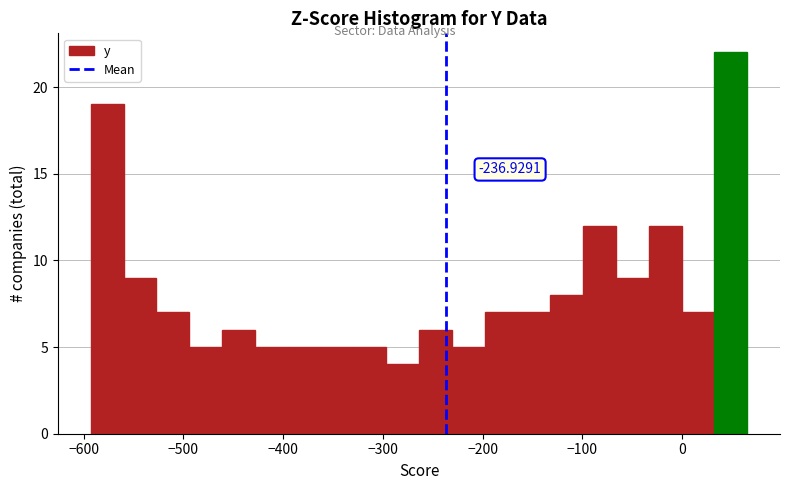

Read against the x-axis, roughly where is the centre of the tallest bar?

50